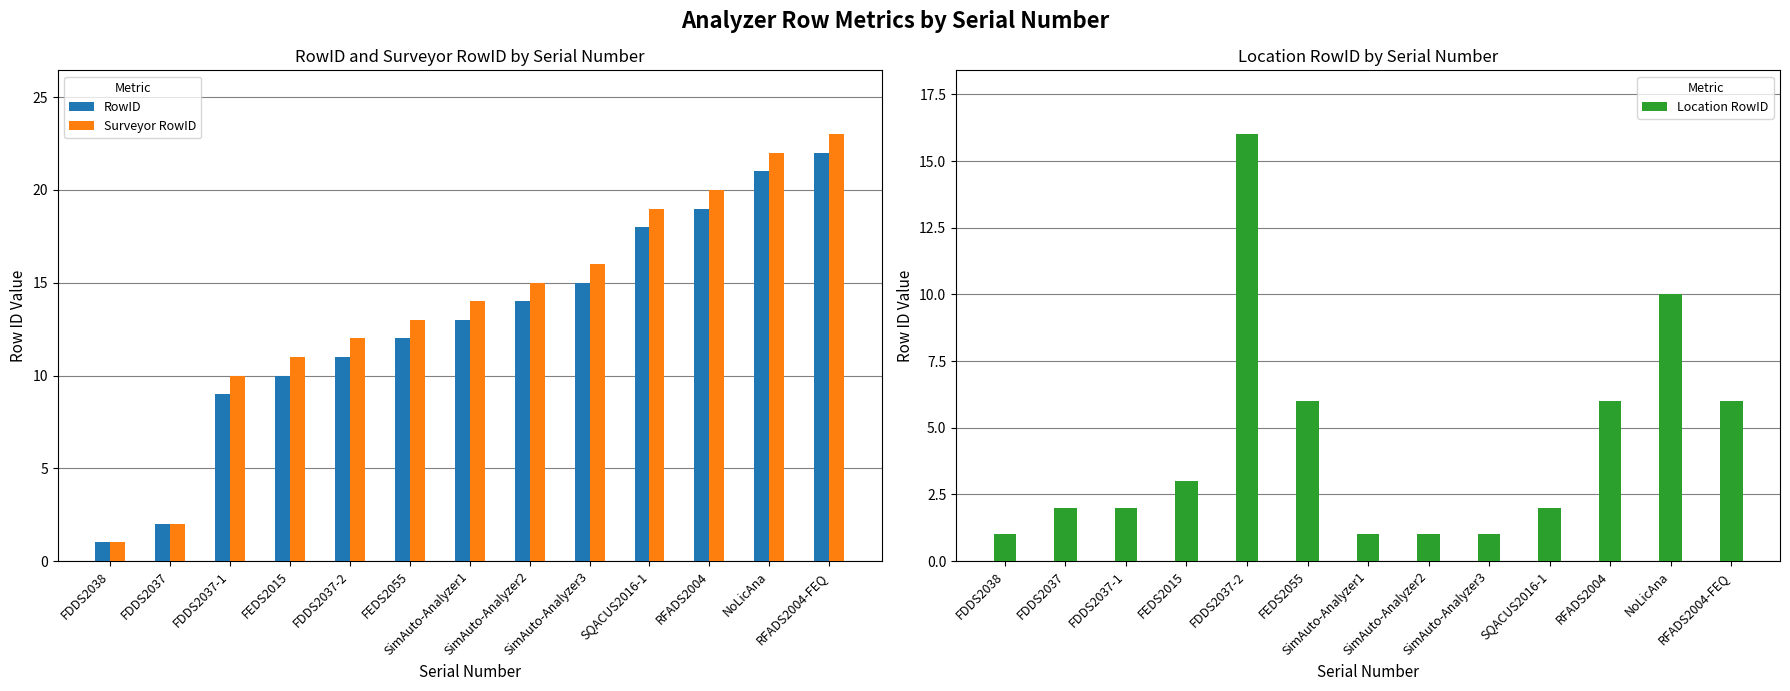

At which category is the sum across all series the highest?

NoLicAna